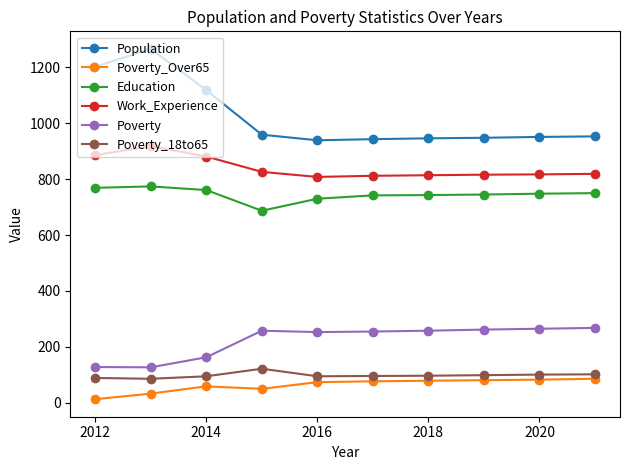

Is this an area chart (filled region under the line)?

No